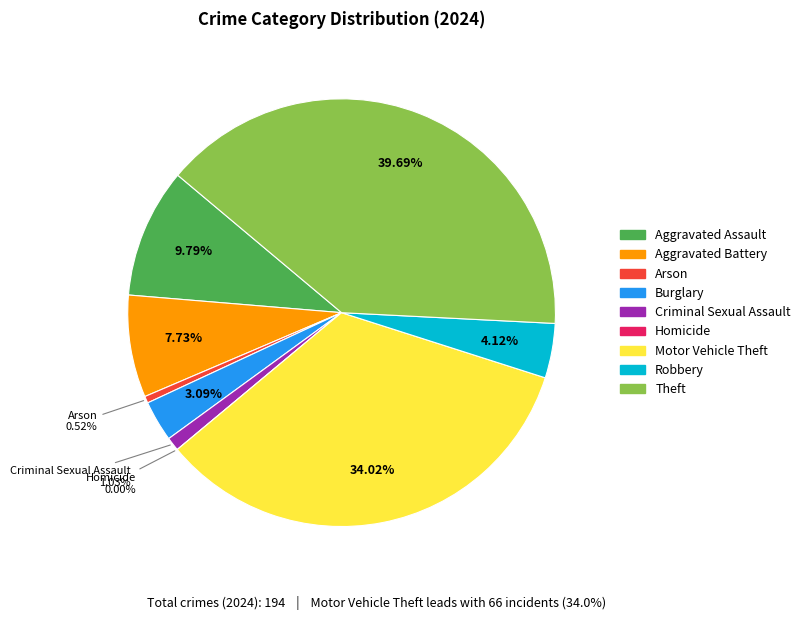

What is the largest slice in the pie chart?

Theft